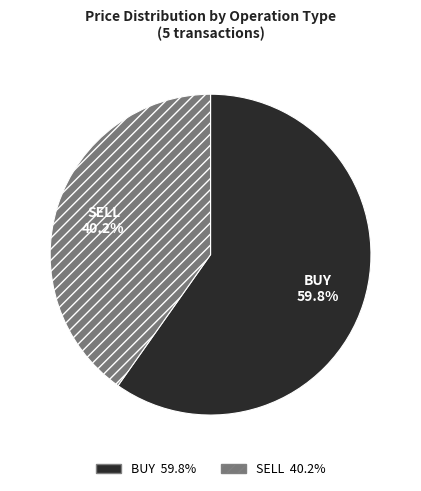

To the nearest percent, what is the difference between the largest and smallest slice percentages?

20%